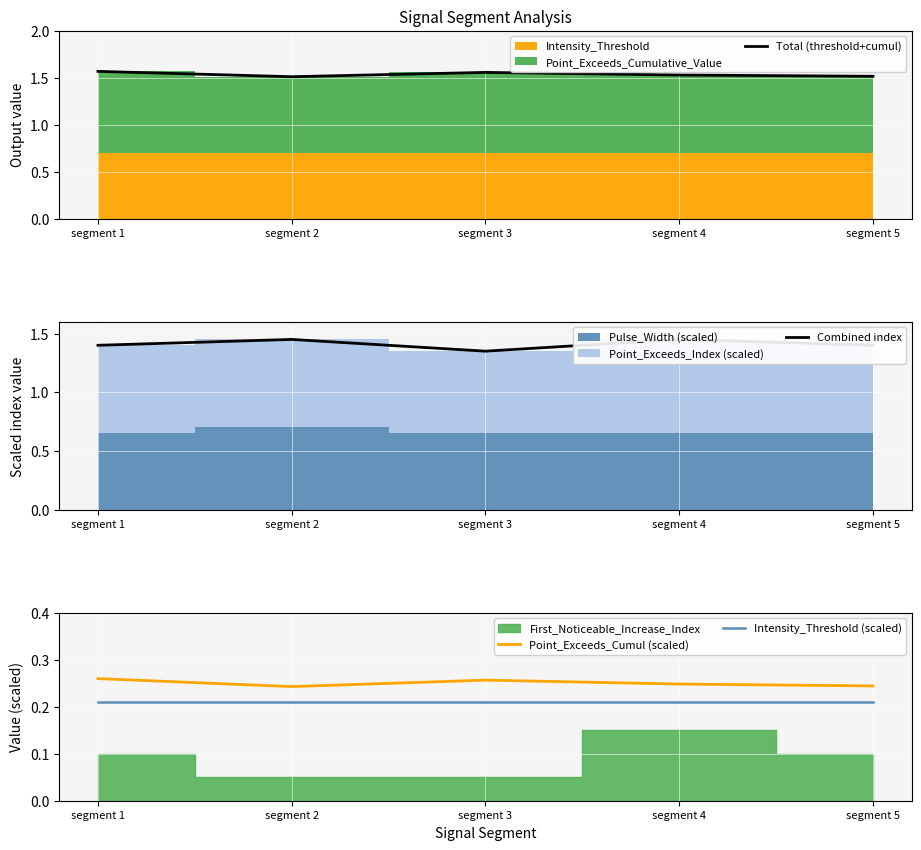

Between segment 4 and segment 5, which is larger?

segment 4